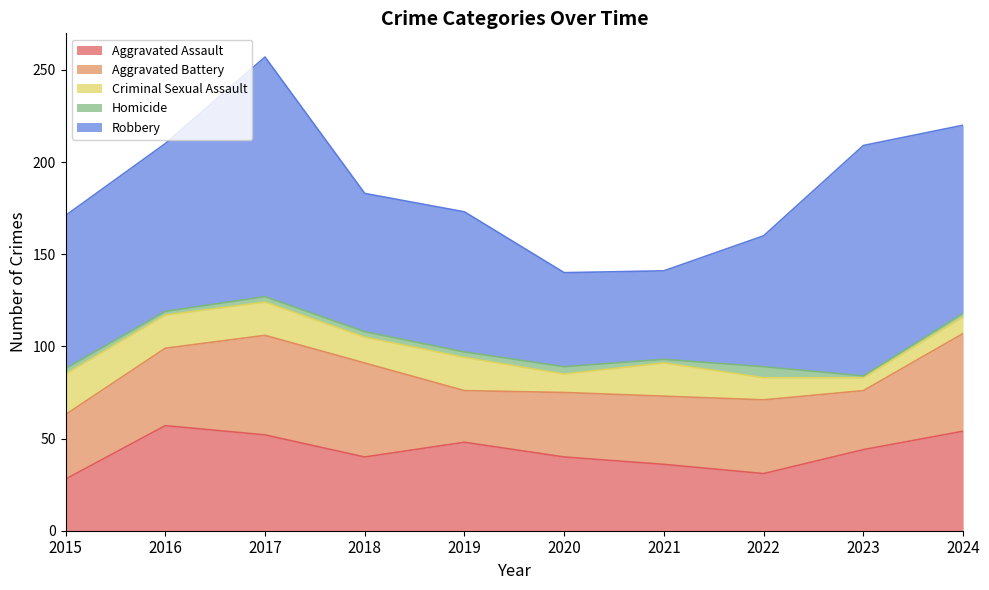

True or false: Aggravated Battery has a value of 15 at 2019.

False